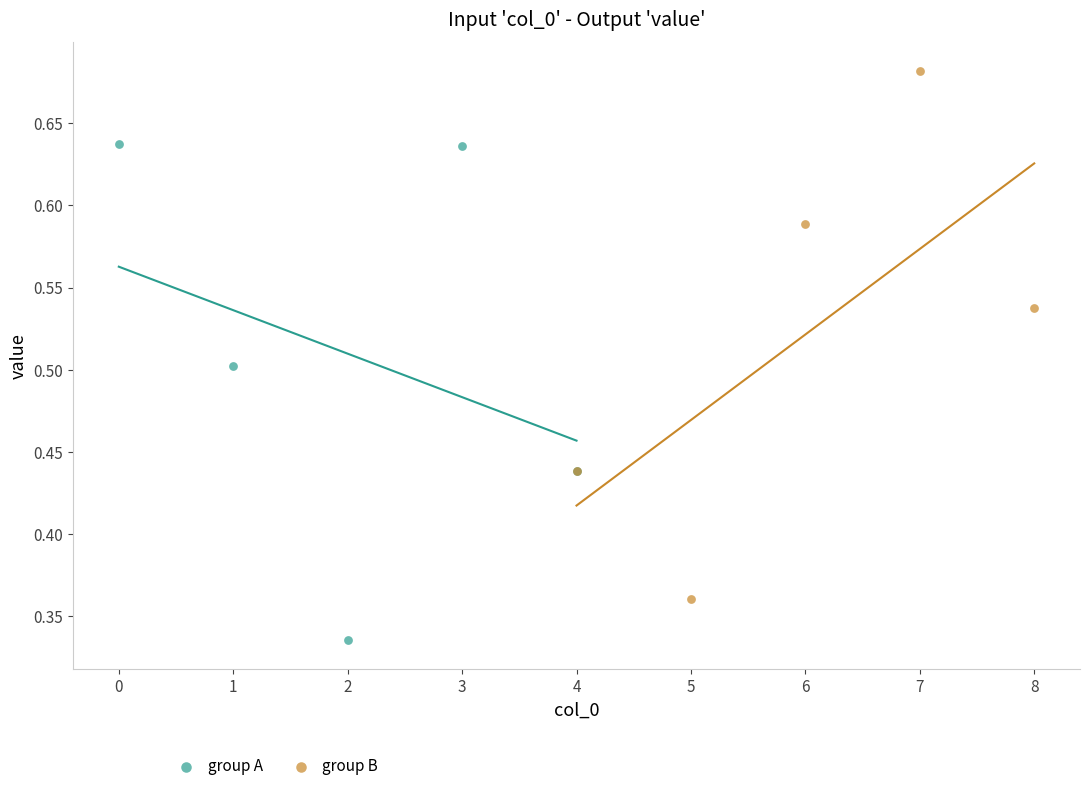

Which series contains the highest Y value?

group B